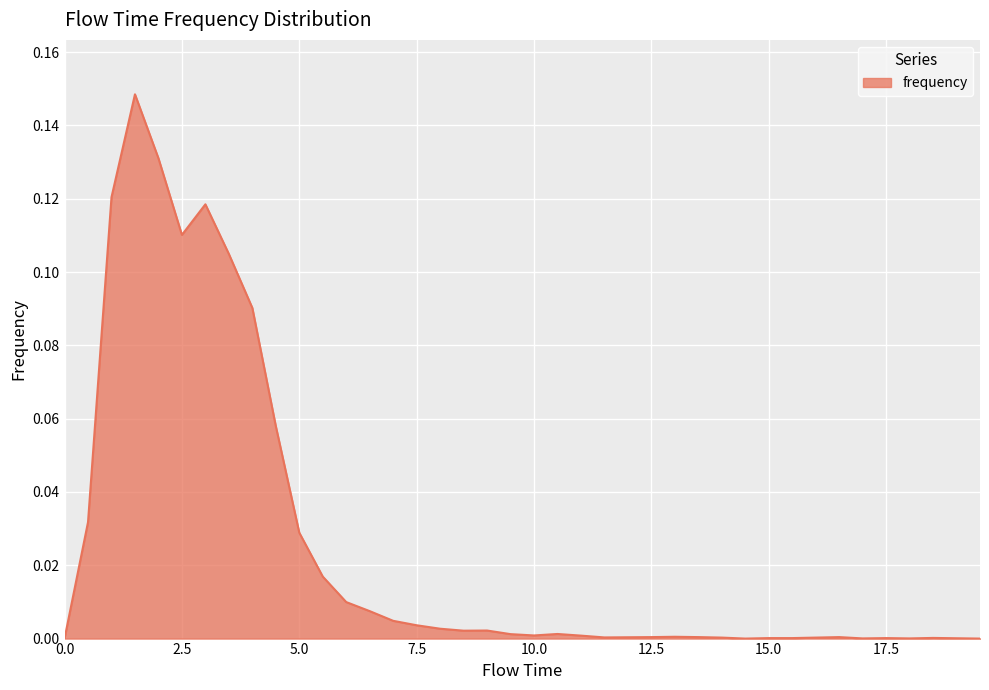

Reading left to right, list all the values displayed in this chart.

0.0=0.0	0.5=0.0	1.0=0.1	1.5=0.1	2.0=0.1	2.5=0.1	3.0=0.1	3.5=0.1	4.0=0.1	4.5=0.1	5.0=0.0	5.5=0.0	6.0=0.0	6.5=0.0	7.0=0.0	7.5=0.0	8.0=0.0	8.5=0.0	9.0=0.0	9.5=0.0	10.0=0.0	10.5=0.0	11.0=0.0	11.5=0.0	12.0=0.0	12.5=0.0	13.0=0.0	13.5=0.0	14.0=0.0	14.5=0.0	15.0=0.0	15.5=0.0	16.0=0.0	16.5=0.0	17.0=0.0	17.5=0.0	18.0=0.0	18.5=0.0	19.0=0.0	19.5=0.0